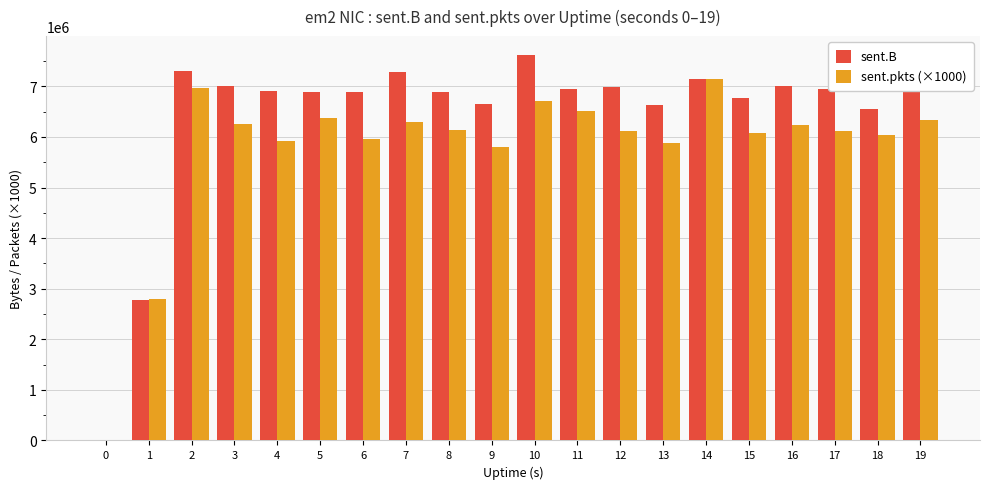

What is the approximate value of sent.pkts (×1000) at 10, to the nearest 100?

6705000